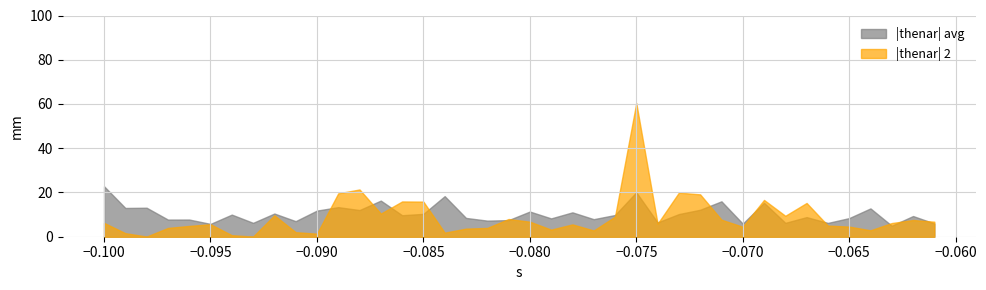

Which series has the largest range (max minus min)?

|thenar| 2